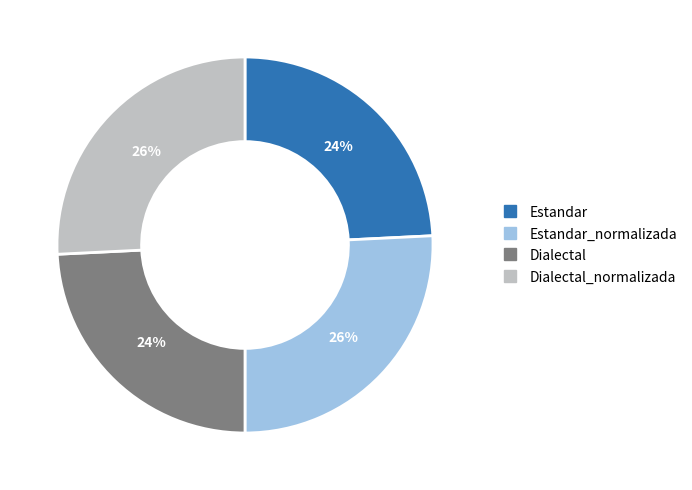

To the nearest percent, what is the difference between the largest and smallest slice percentages?

2%